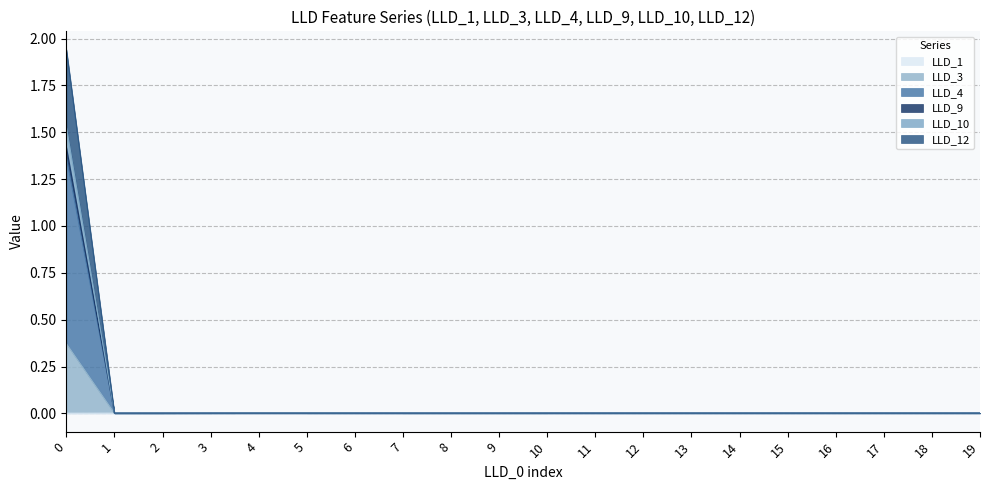

How many categories are shown in the chart?

20